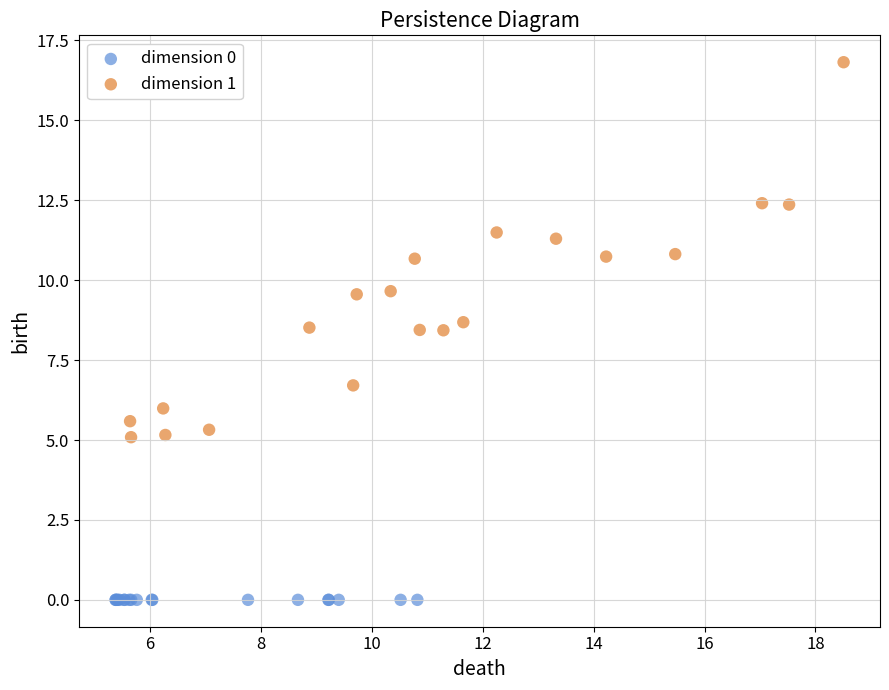

Which series reaches the maximum Y coordinate?

dimension 1